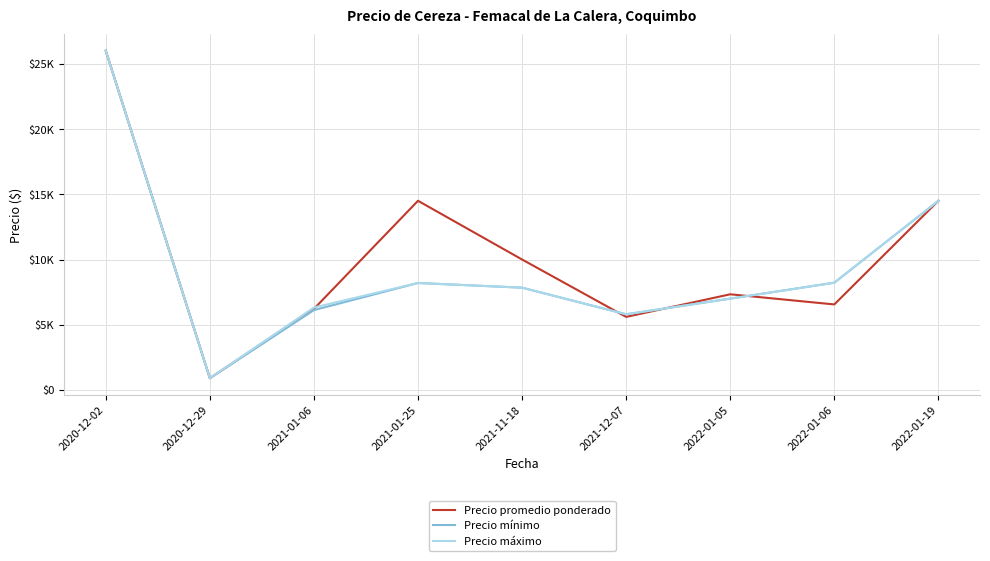

Reading left to right, extract all data points from this chart.

Precio promedio ponderado: 26000.0	900.0	6216.0	14500.0	10000.0	5600.0	7333.3	6555.6	14500.0
Precio mínimo: 26000.0	900.0	6120.0	8200.0	7840.0	5800.0	7000.0	8222.2	14500.0
Precio máximo: 26000.0	900.0	6320.0	8200.0	7840.0	5800.0	7000.0	8222.2	14500.0